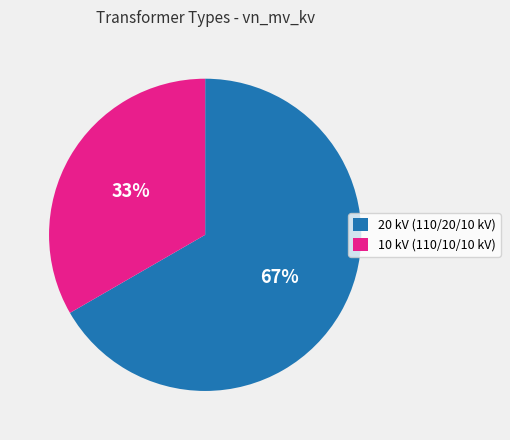

How many slices are in this pie chart?

2